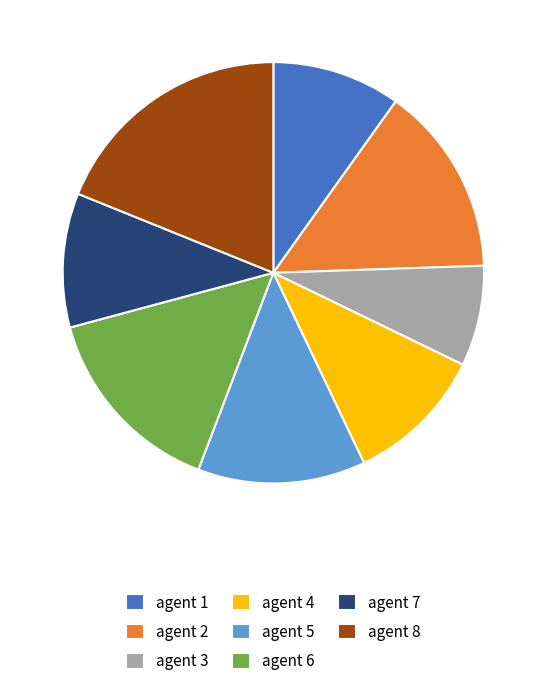

What is the ratio of the value at agent 5 to the value at agent 8?

0.7